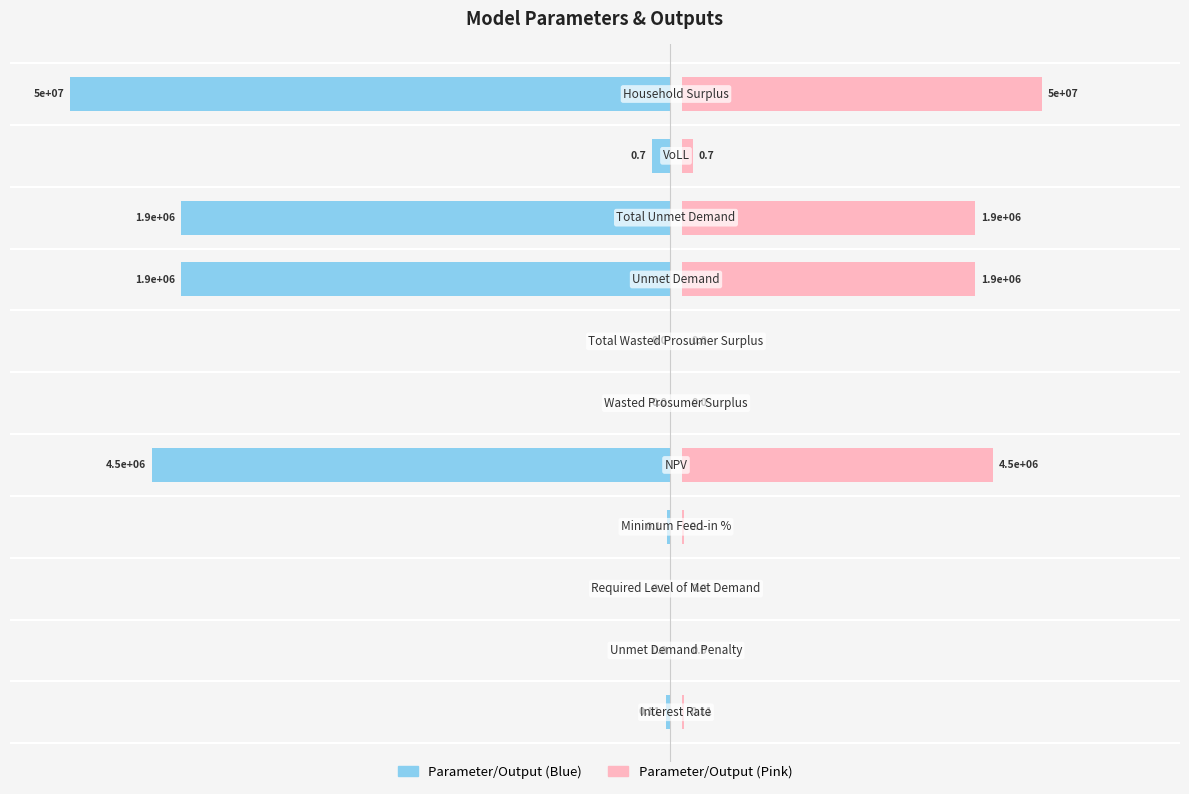

Are the bars horizontal?

Yes